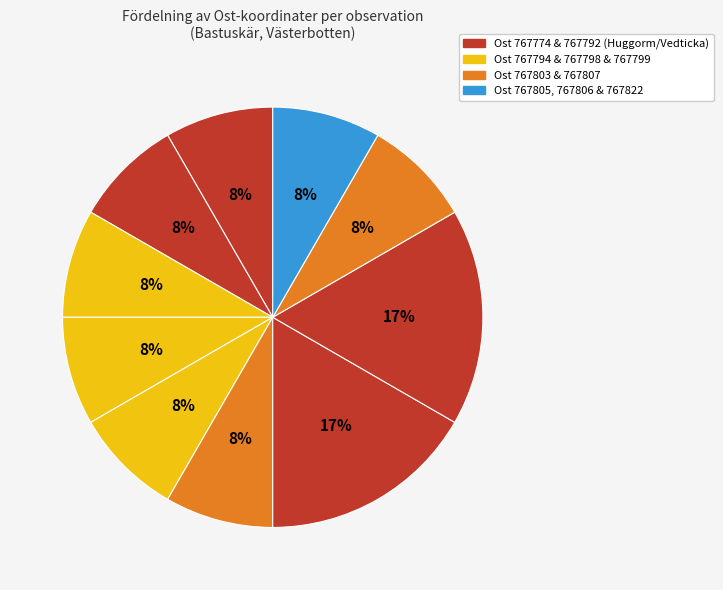

Count the number of slices in the pie.

10